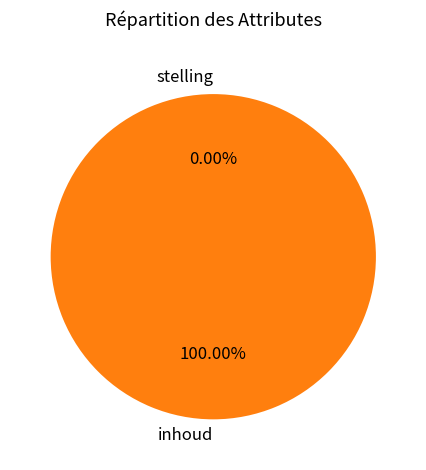

To the nearest percent, what is the difference between the stelling and inhoud slice percentages?

100%